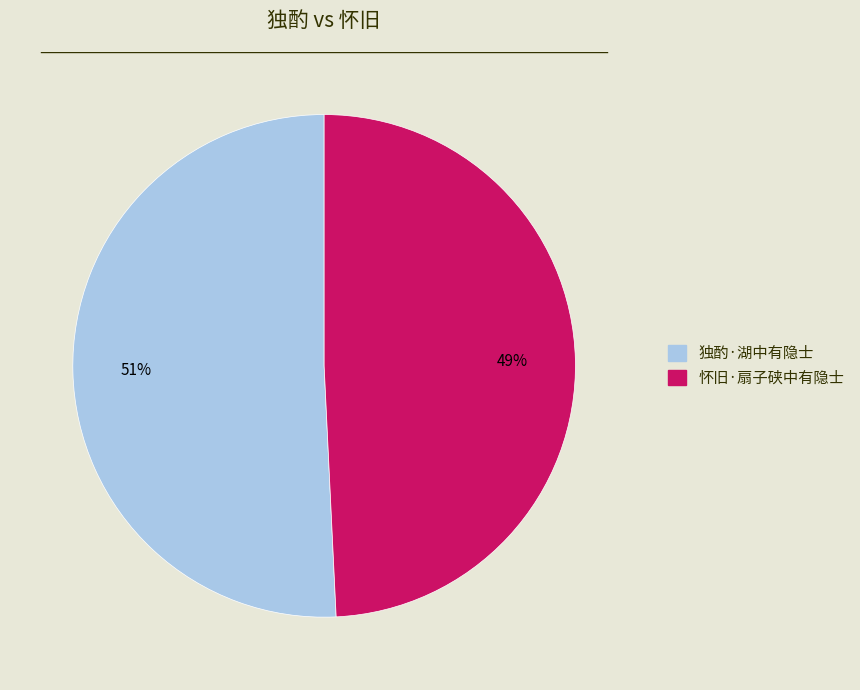

Which slice is the largest?

独酌·湖中有隐士